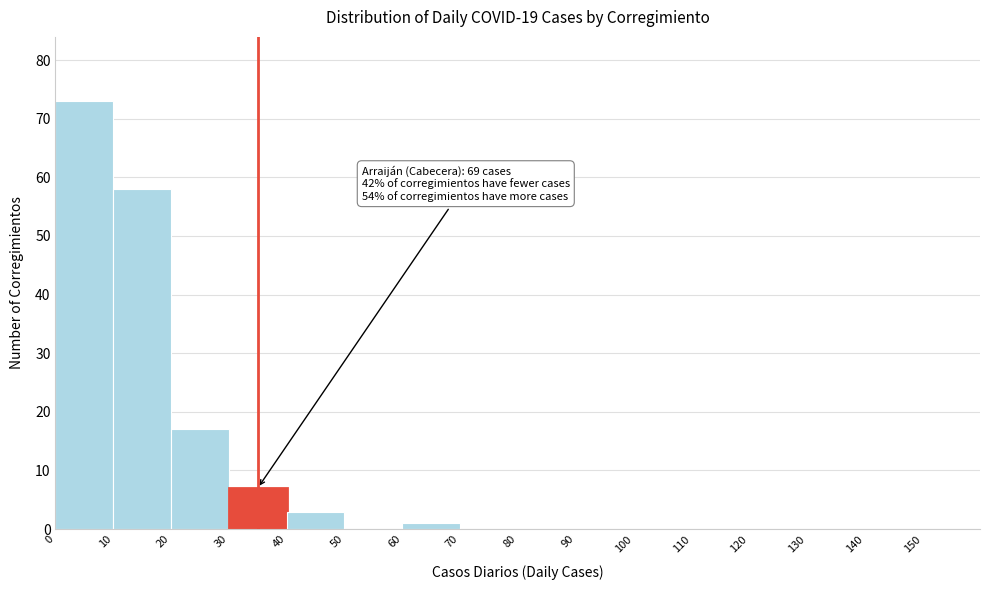

Over which range of the x-axis is the bar tallest?

0 to 10